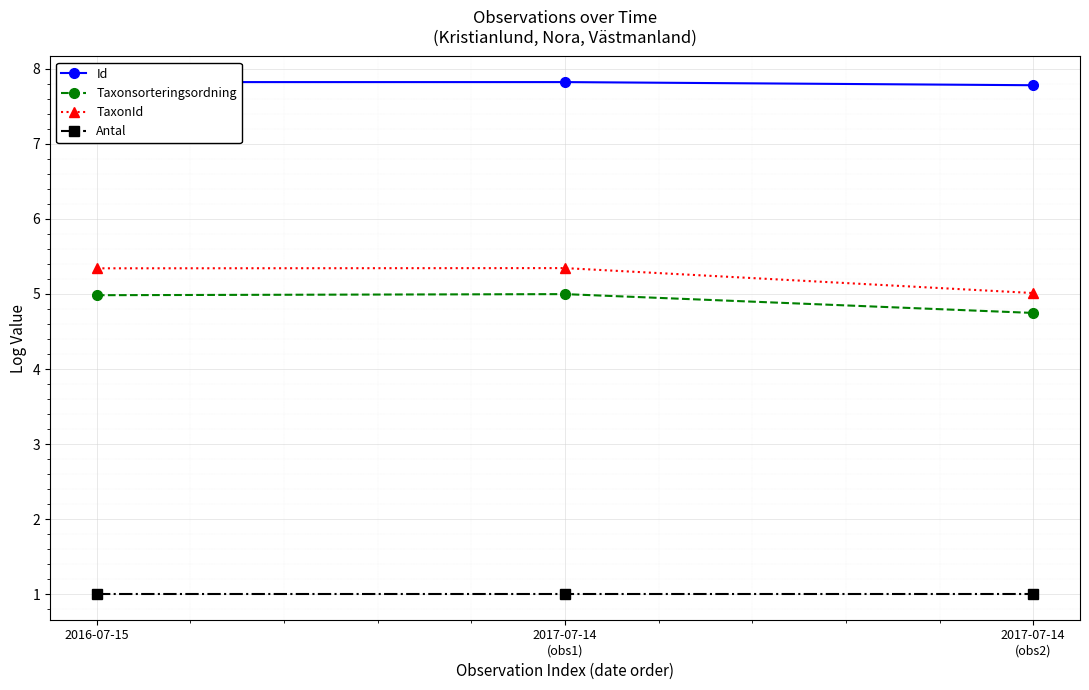

What is the difference between the highest and lowest values at 2017-07-14
(obs1)?

6.8